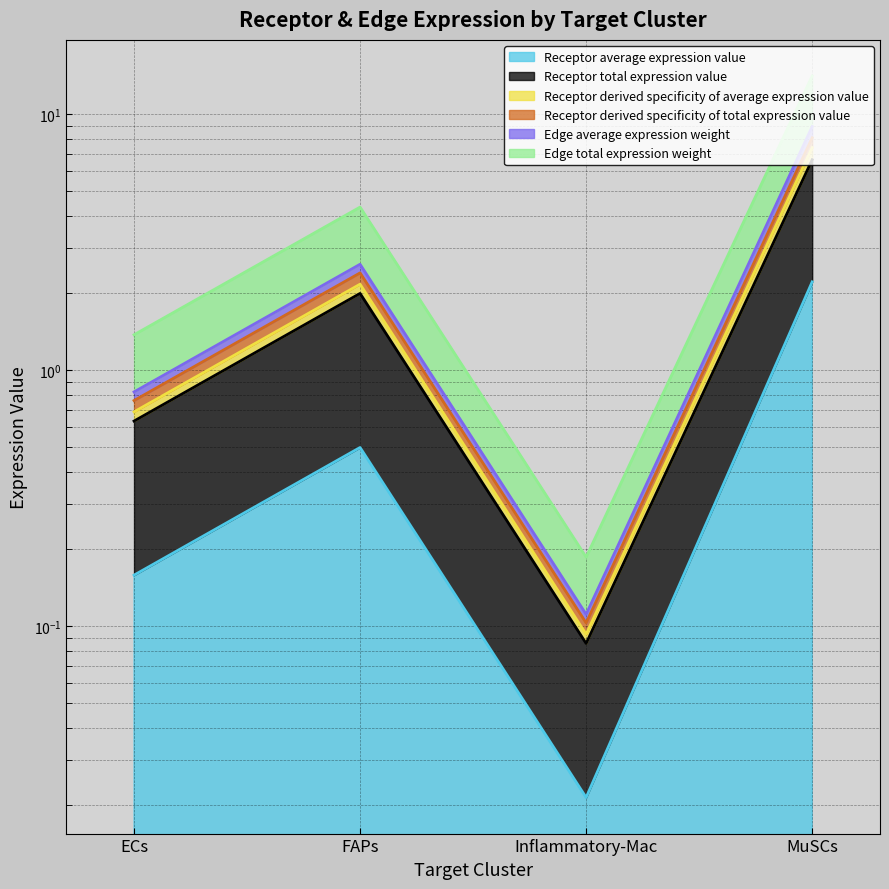

What is the spread (max minus min) of values at ECs?

1.2